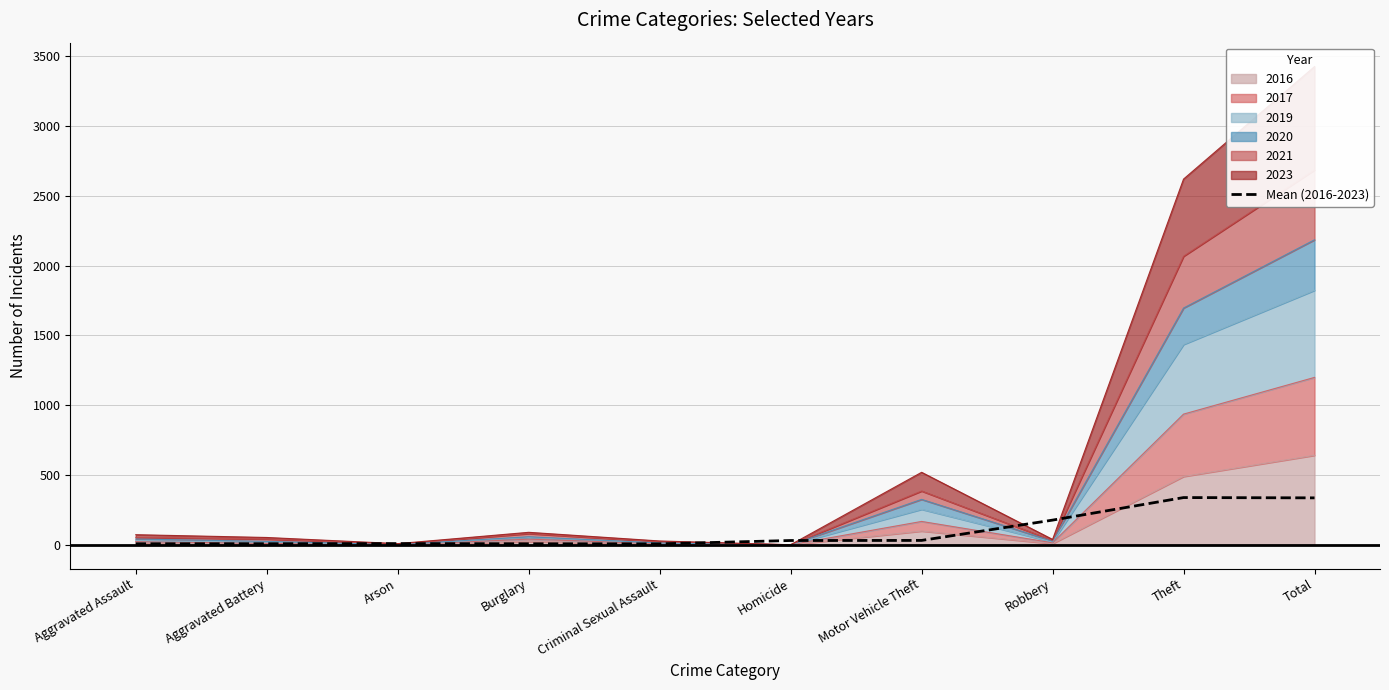

True or false: the data shows 176.5 at Robbery.

True